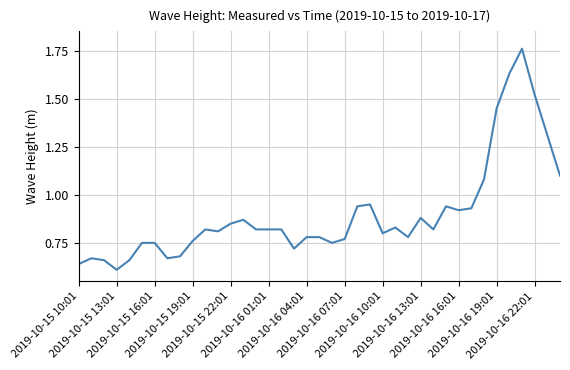

What is the difference between the second highest and minimum values?

1.0